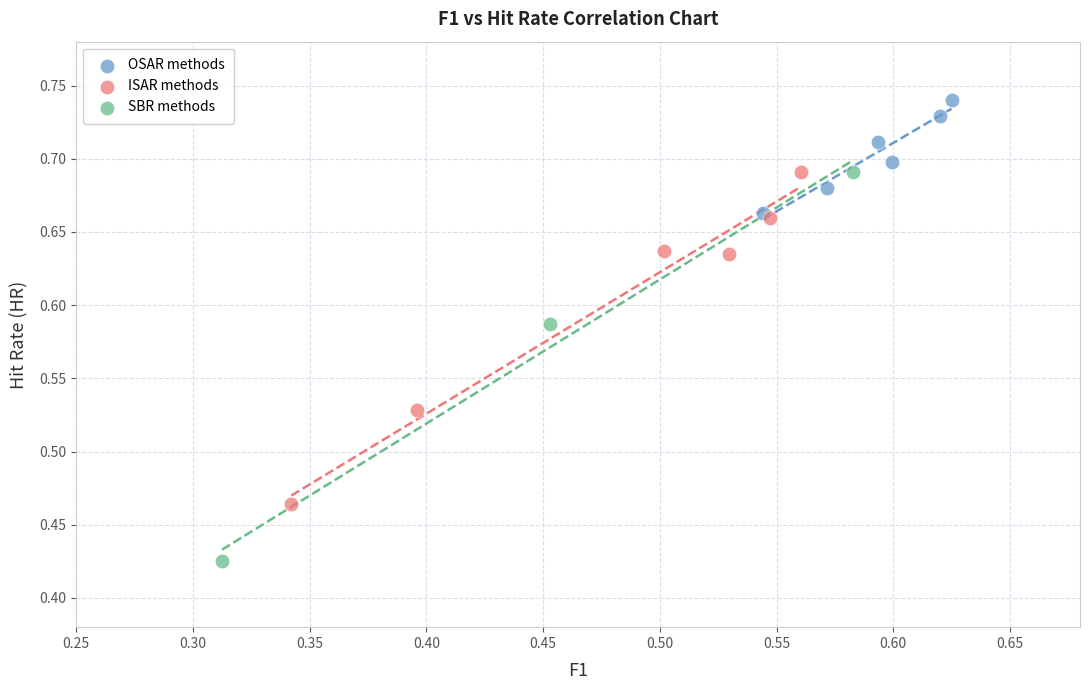

Which series has the widest spread of Y values?

SBR methods